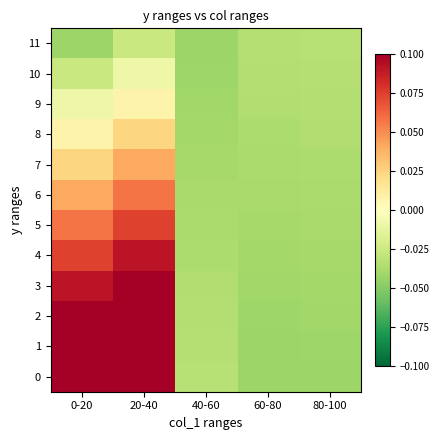

Rank the series at 80-100 from highest to lowest value.

11, 10, 9, 8, 7, 6, 5, 4, 3, 2, 1, 0